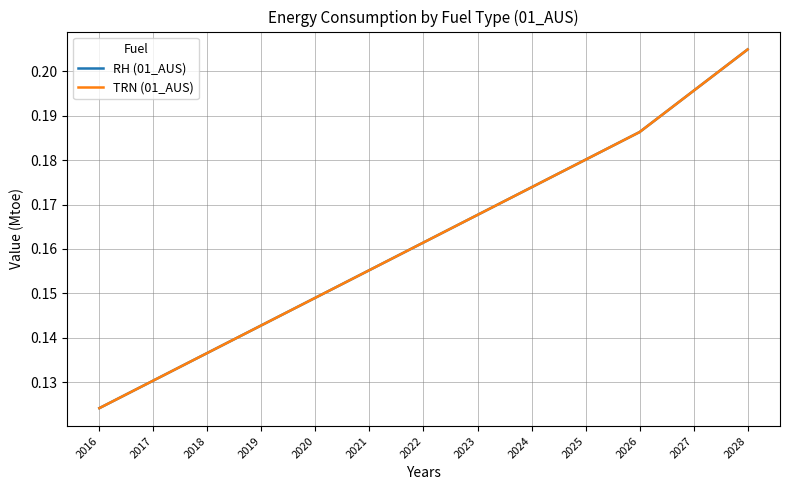

Which series has the largest range (max minus min)?

RH (01_AUS)